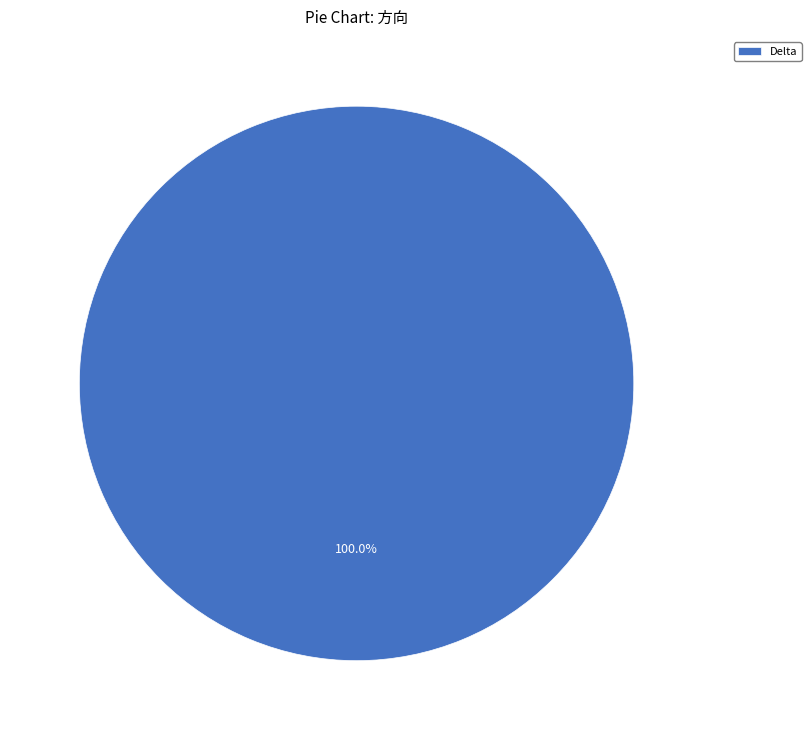

Which slice represents more than half of the pie?

Delta